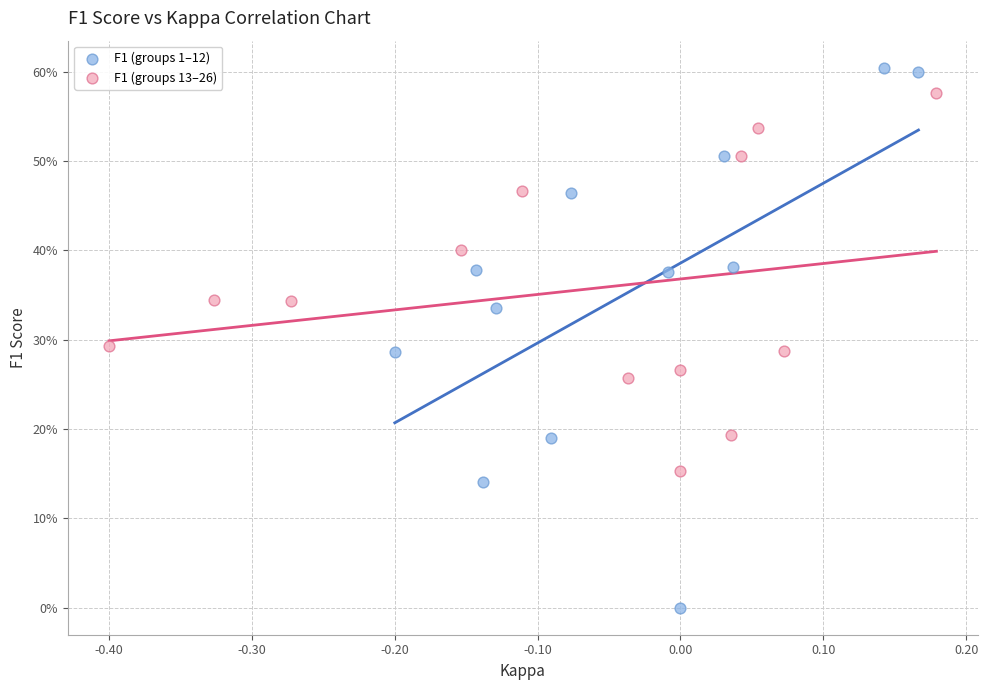

What are all the series names shown in the legend?

F1 (groups 1–12), F1 (groups 13–26)